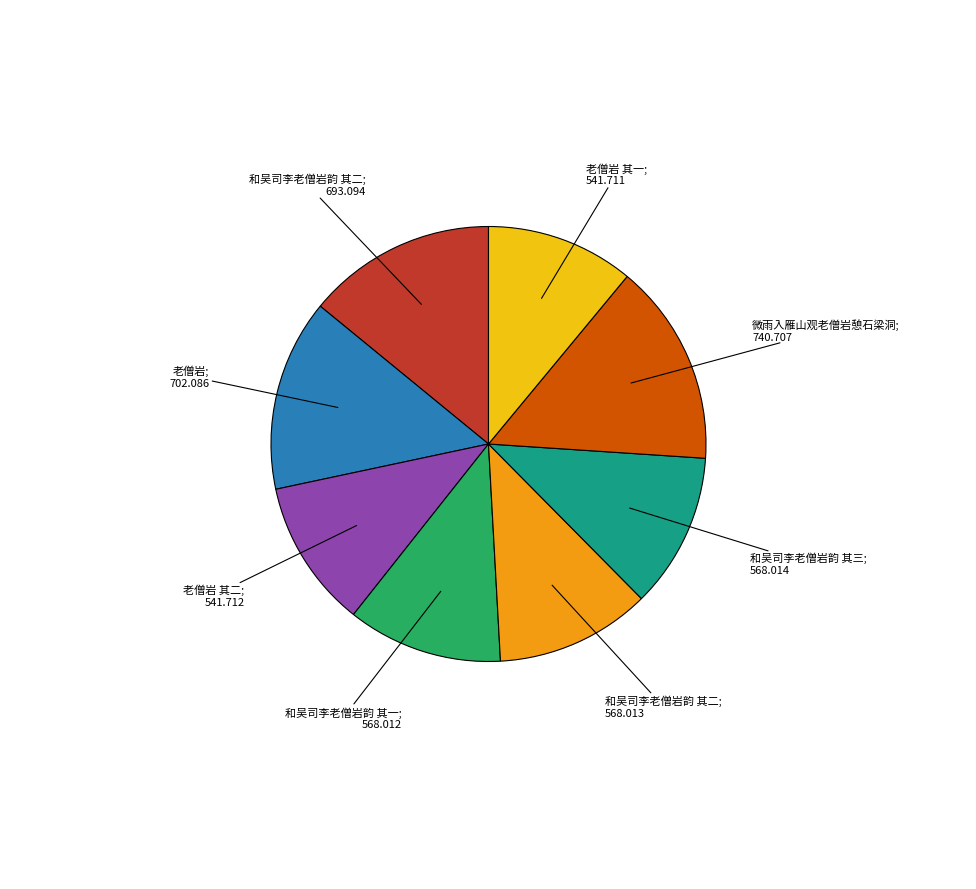

Is there any slice that represents more than half of the pie?

No